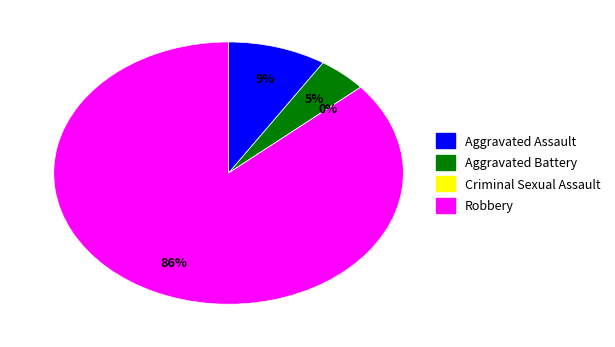

To the nearest percent, what is the average slice percentage?

25%